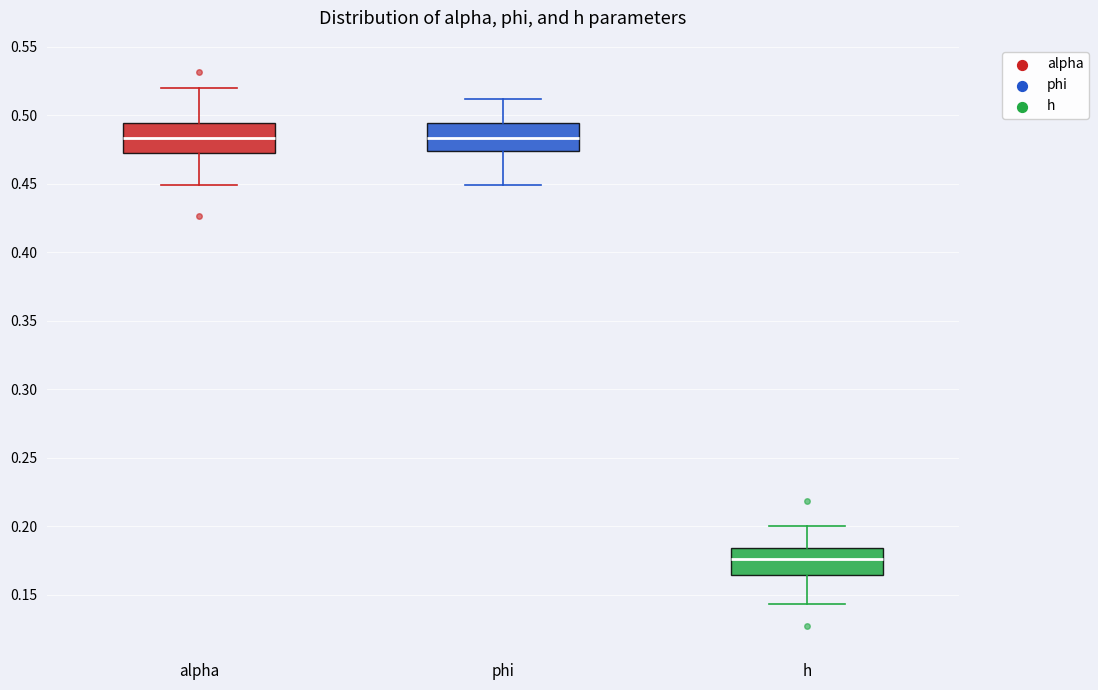

Reading left to right, read every box against the y-axis: the position of its median line, the range the box covers, and the ends of its whiskers. The values are not printed on the chart, so give them approximately, as read against the axis.

alpha: median 0.485, box 0.475 to 0.495, whiskers 0.450 to 0.520
phi: median 0.485, box 0.475 to 0.495, whiskers 0.450 to 0.510
h: median 0.175, box 0.165 to 0.185, whiskers 0.145 to 0.200